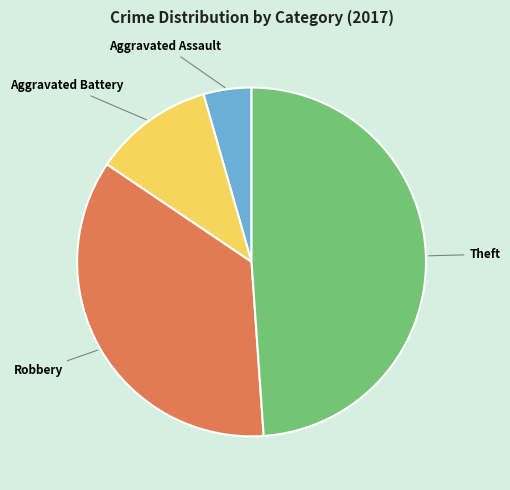

What is the largest slice in the pie chart?

Theft